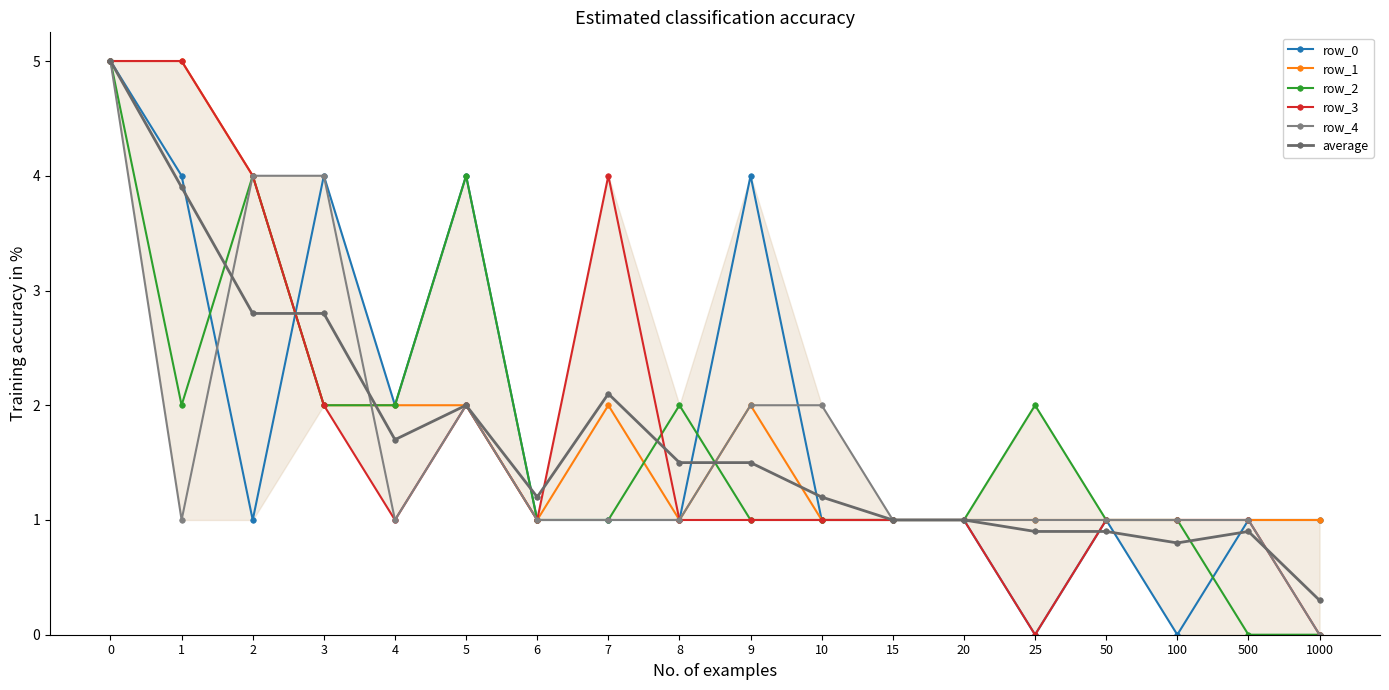

Reading right to left, list all the values displayed in this chart.

row_0: 1.0	1.0	0.0	1.0	0.0	1.0	1.0	1.0	4.0	1.0	1.0	1.0	4.0	2.0	4.0	1.0	4.0	5.0
row_1: 1.0	1.0	1.0	1.0	1.0	1.0	1.0	1.0	2.0	1.0	2.0	1.0	2.0	2.0	2.0	4.0	5.0	5.0
row_2: 0.0	0.0	1.0	1.0	2.0	1.0	1.0	1.0	1.0	2.0	1.0	1.0	4.0	2.0	2.0	4.0	2.0	5.0
row_3: 0.0	1.0	1.0	1.0	0.0	1.0	1.0	1.0	1.0	1.0	4.0	1.0	2.0	1.0	2.0	4.0	5.0	5.0
row_4: 0.0	1.0	1.0	1.0	1.0	1.0	1.0	2.0	2.0	1.0	1.0	1.0	2.0	1.0	4.0	4.0	1.0	5.0
average: 0.3	0.9	0.8	0.9	0.9	1.0	1.0	1.2	1.5	1.5	2.1	1.2	2.0	1.7	2.8	2.8	3.9	5.0